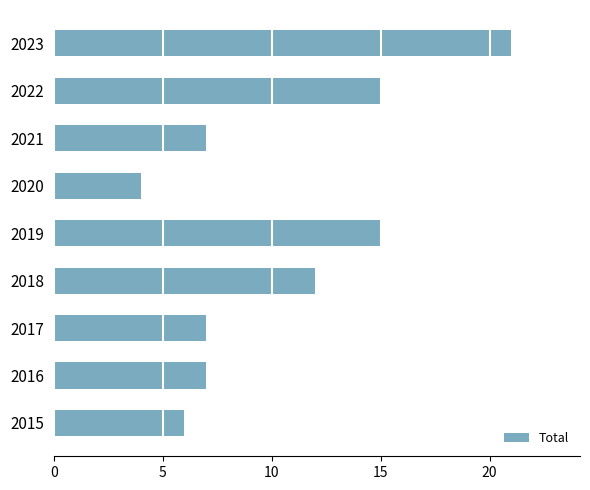

What is the change in value from 2021 to 2022?

+8